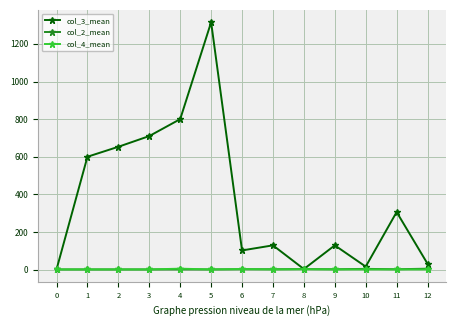

True or false: col_2_mean has more than 0 points higher than both neighbors.

True